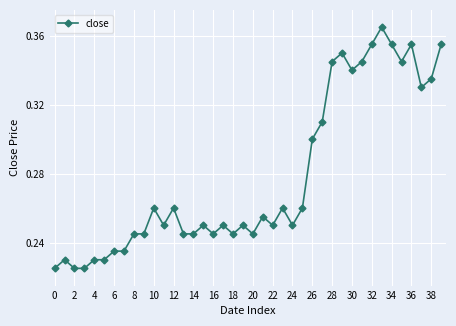

What is the sum of all values?

11.1